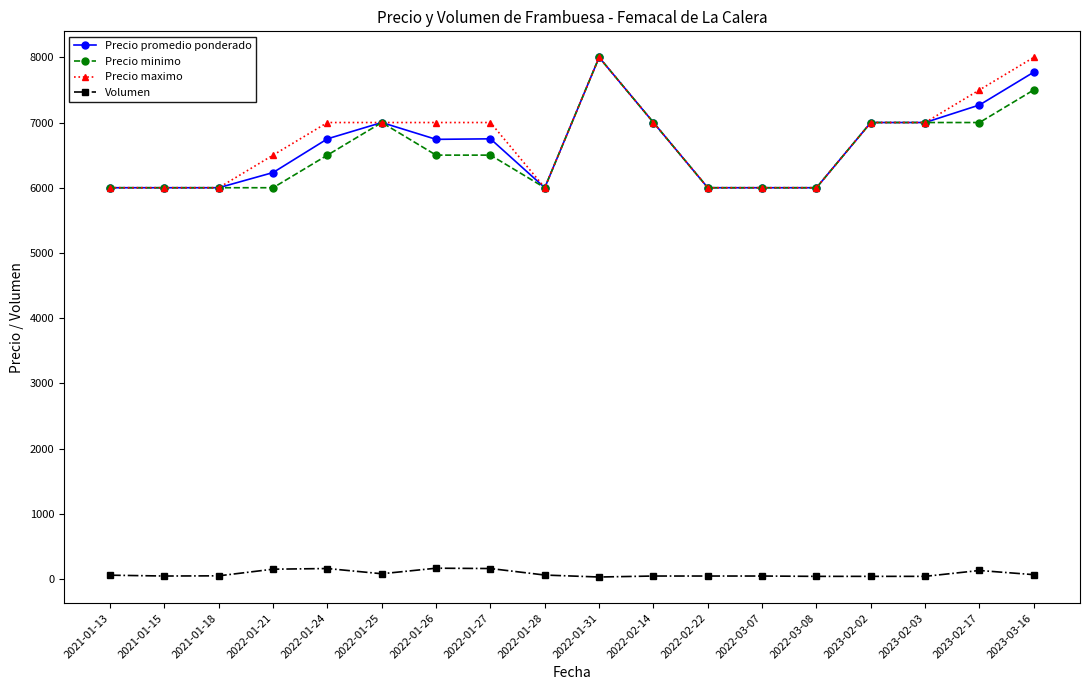

What are all the series names shown in the legend?

Precio promedio ponderado, Precio minimo, Precio maximo, Volumen